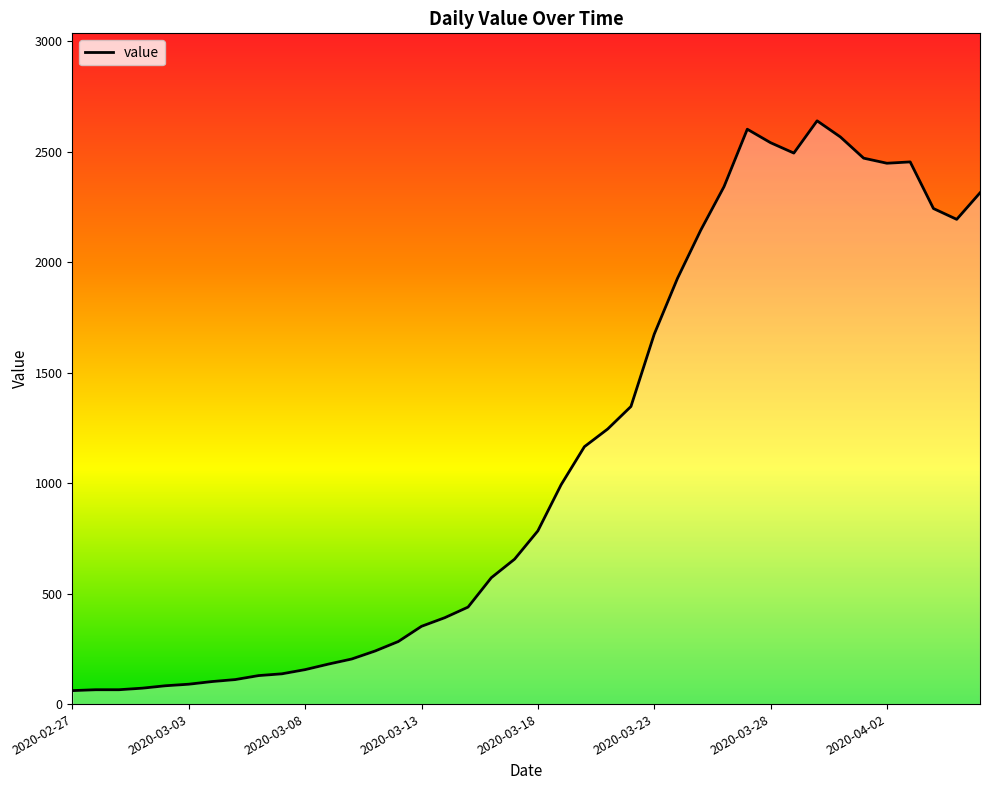

What is the sum of all values?

44979